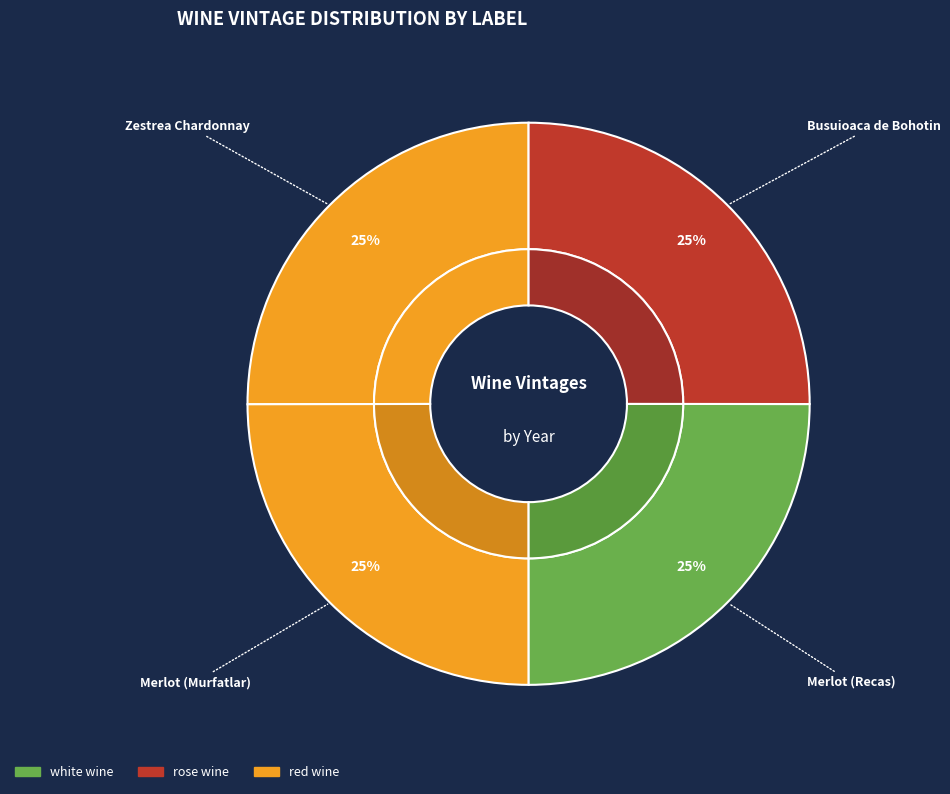

The Merlot (Murfatlar) slice represents 11% of the pie. True or false?

False